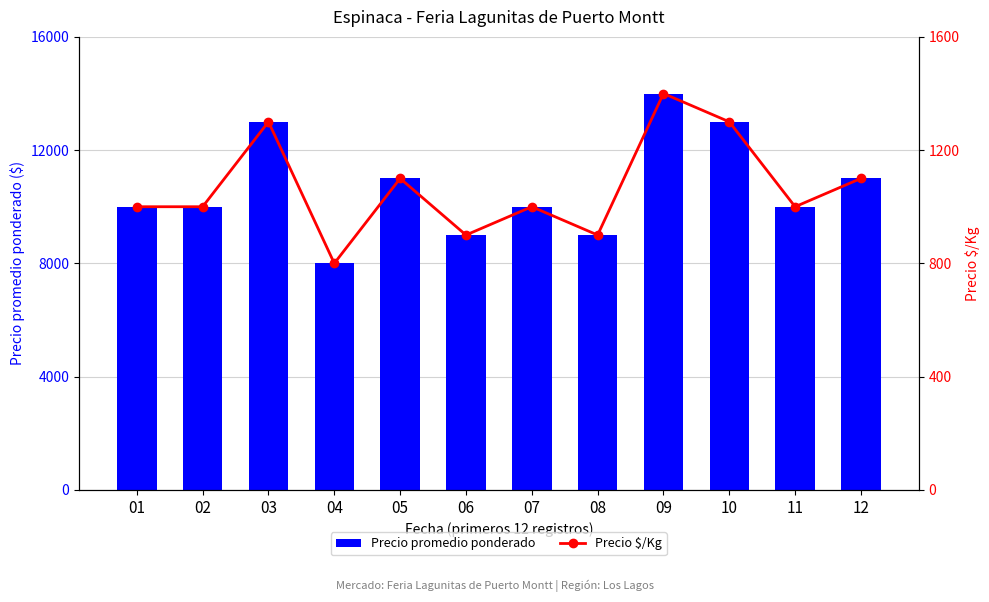

At which category is the sum across all series the highest?

09